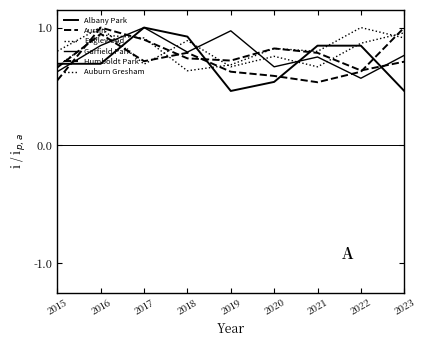

How many lines are shown in the chart?

6